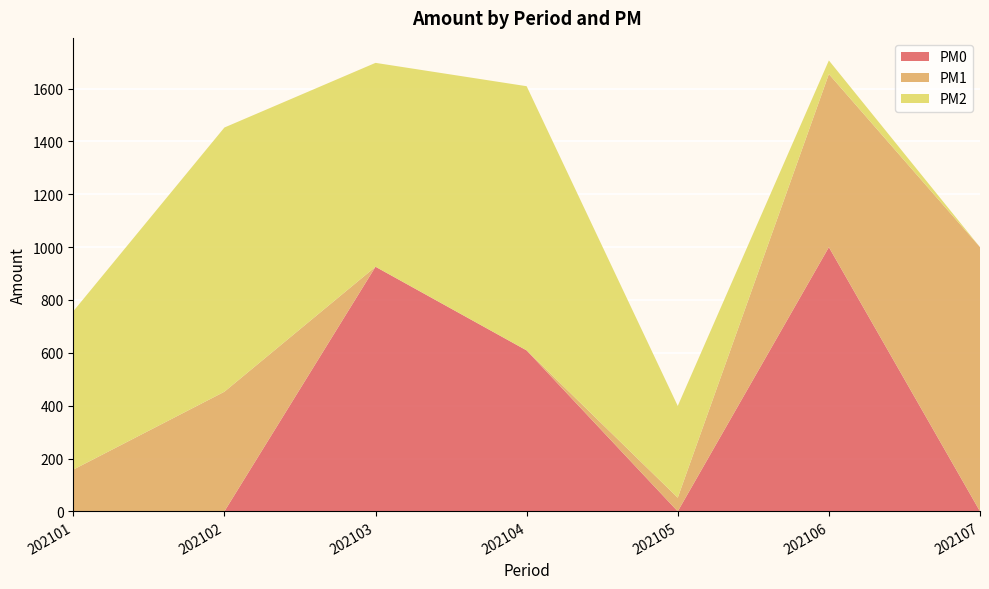

Reading right to left, list all the values displayed in this chart.

PM0: 0.0	1000.0	0.0	609.1	925.8	0.0	0.0
PM1: 1000.0	655.1	51.6	0.0	0.0	452.8	157.9
PM2: 0.0	51.6	347.4	1000.0	771.7	1000.0	599.3